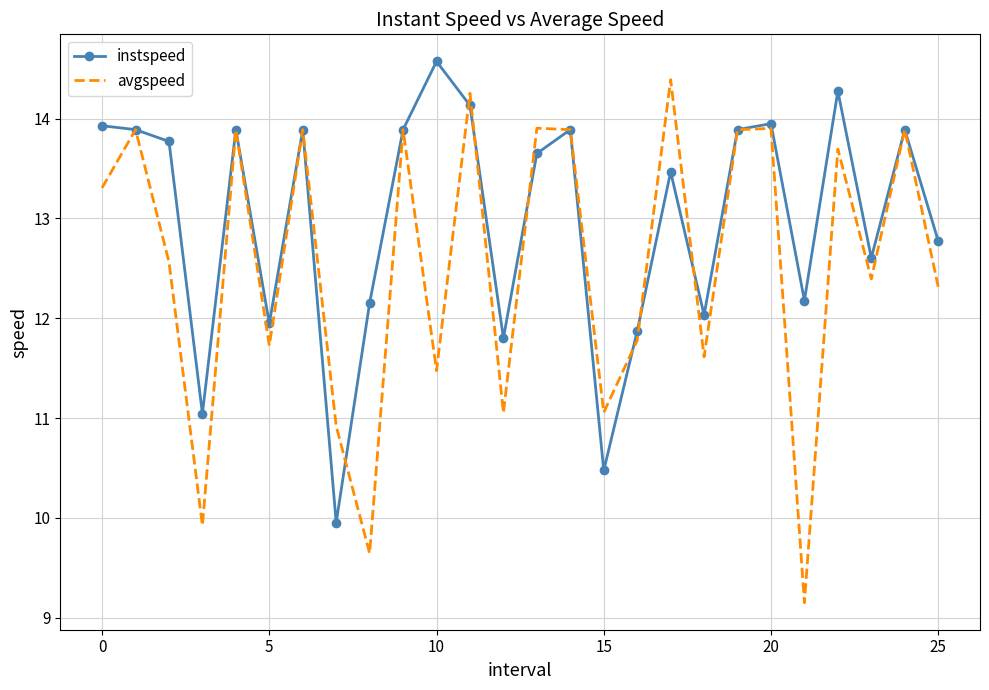

List the series in order of their overall mean, lowest first.

avgspeed, instspeed